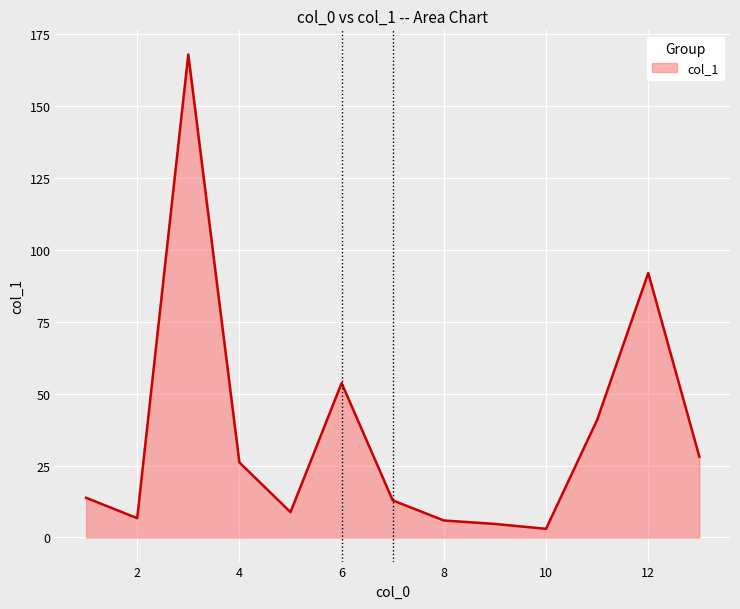

What is the difference between the maximum and minimum values?

165.0